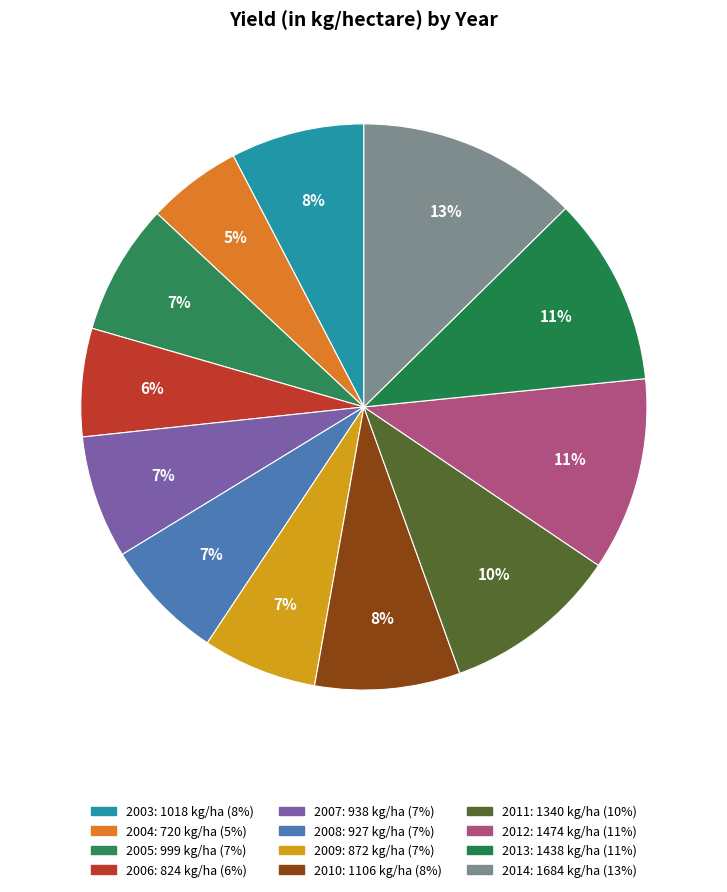

How many segments does this pie chart have?

12